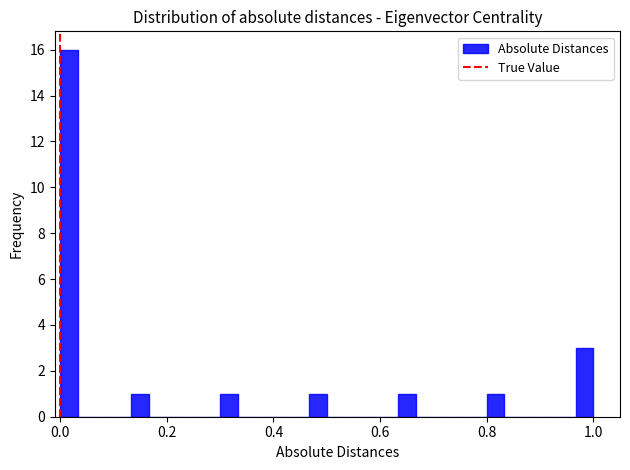

Around what value on the x-axis is the tallest bar? Give the approximate position of its centre, as read against the axis.

0.02